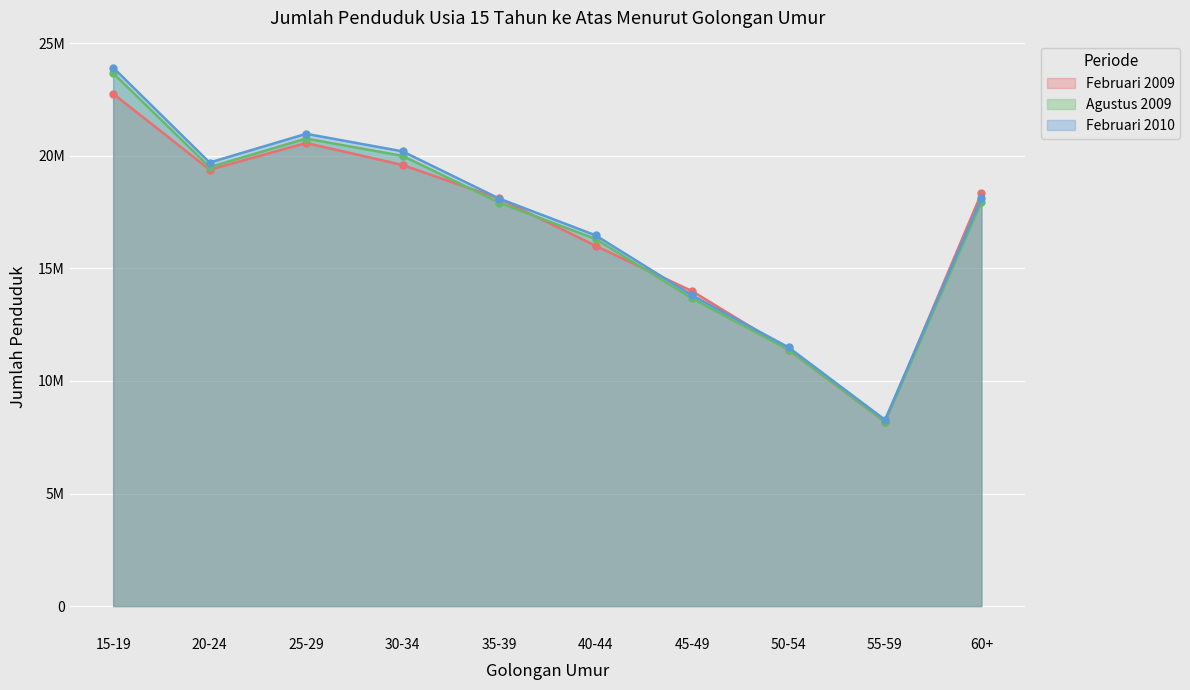

Rank the series by their average value, from lowest to highest.

Februari 2009, Agustus 2009, Februari 2010